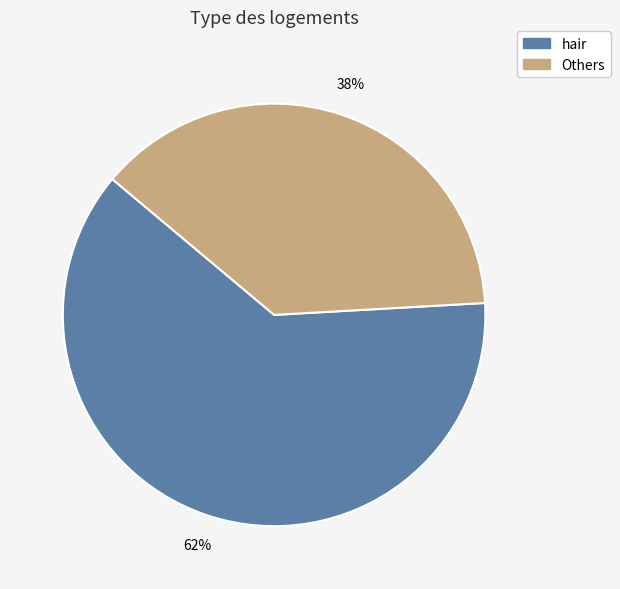

Count the number of slices in the pie.

2